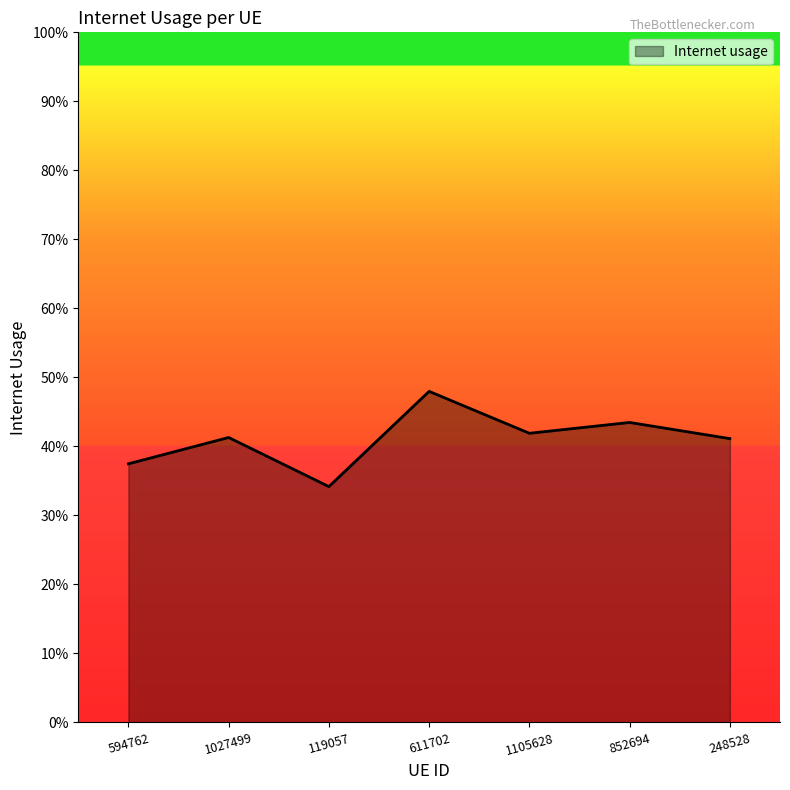

Rank the categories by value from highest to lowest.

611702, 852694, 1105628, 1027499, 248528, 594762, 119057